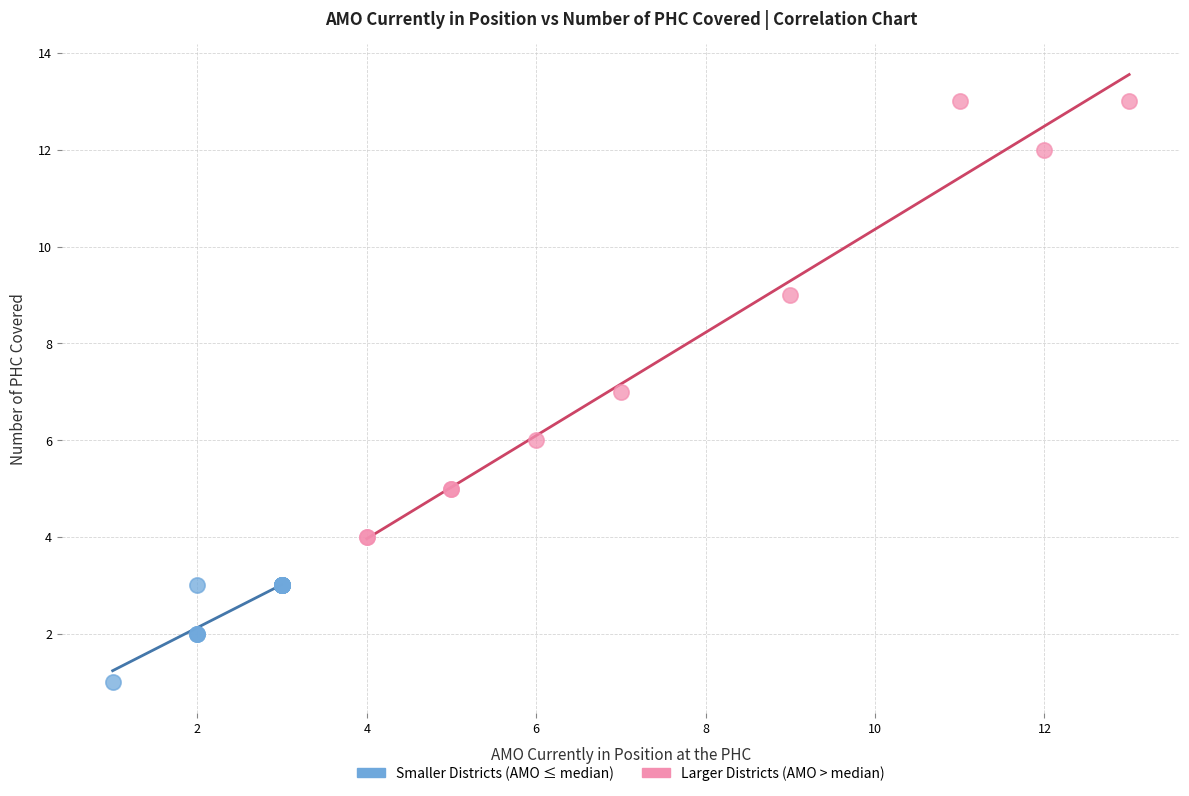

Which series contains the lowest Y value?

Smaller Districts (AMO ≤ median)